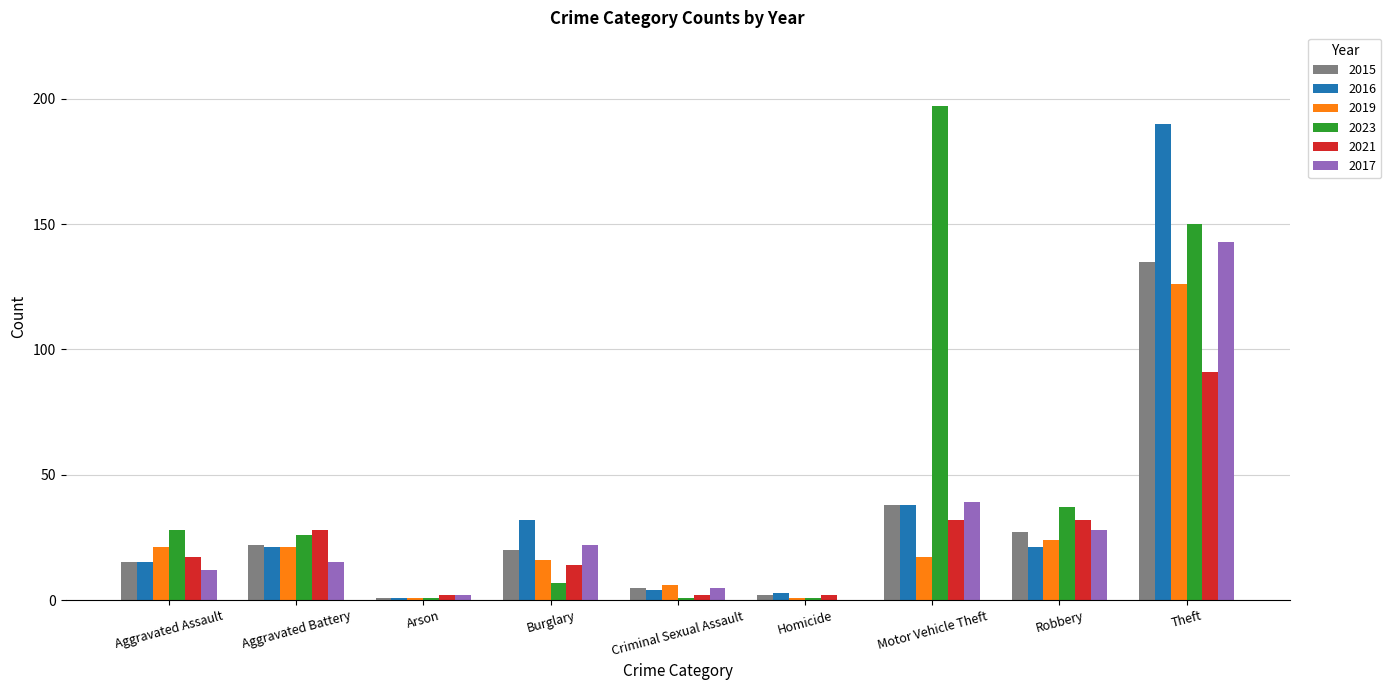

Which category has the highest value across all series?

Motor Vehicle Theft